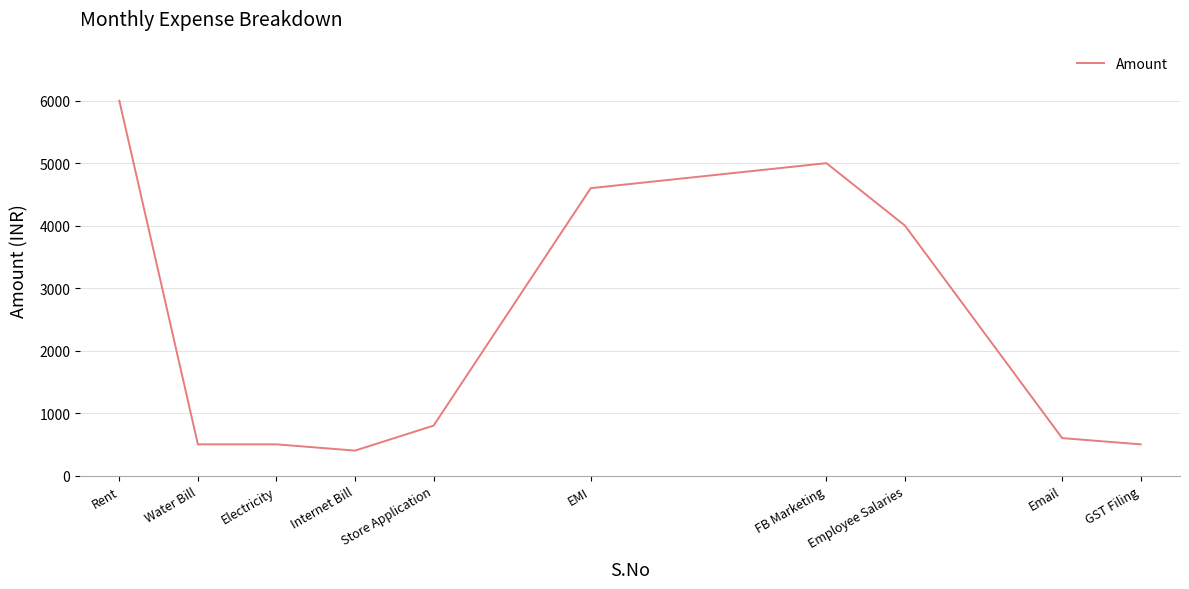

What is the difference between the second highest and second lowest values?

4500